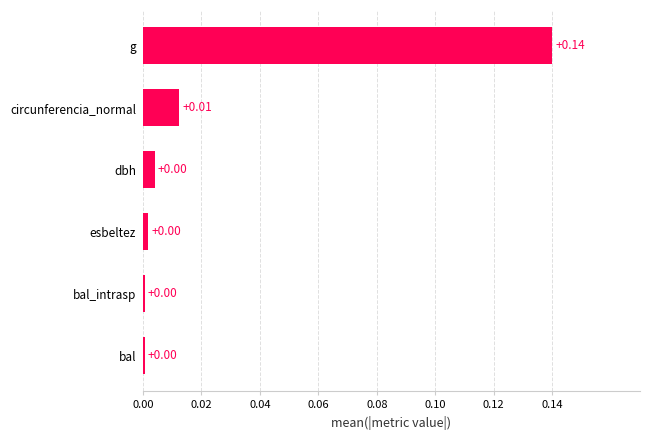

Does the chart contain any negative values?

No